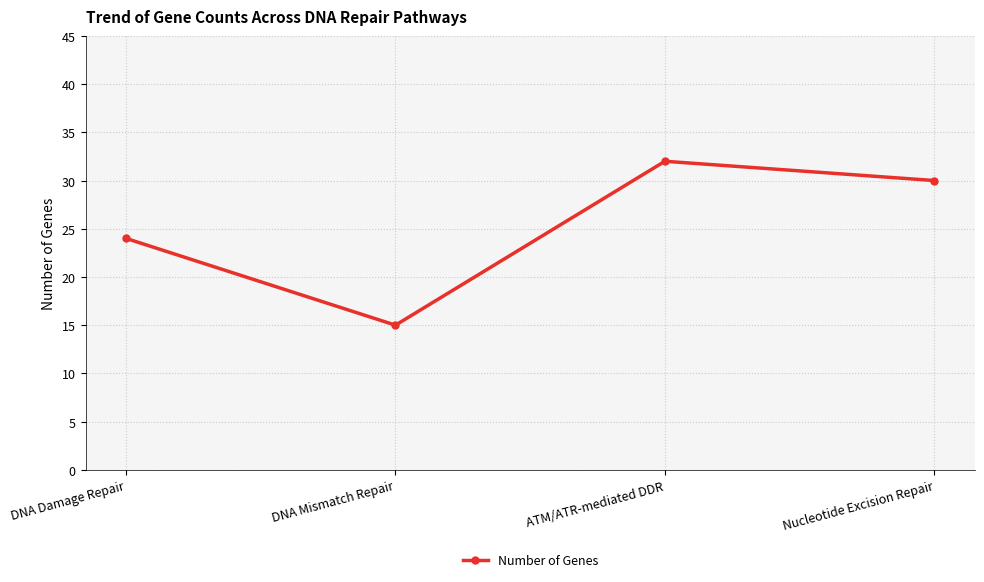

What is the difference between the maximum and minimum values?

17